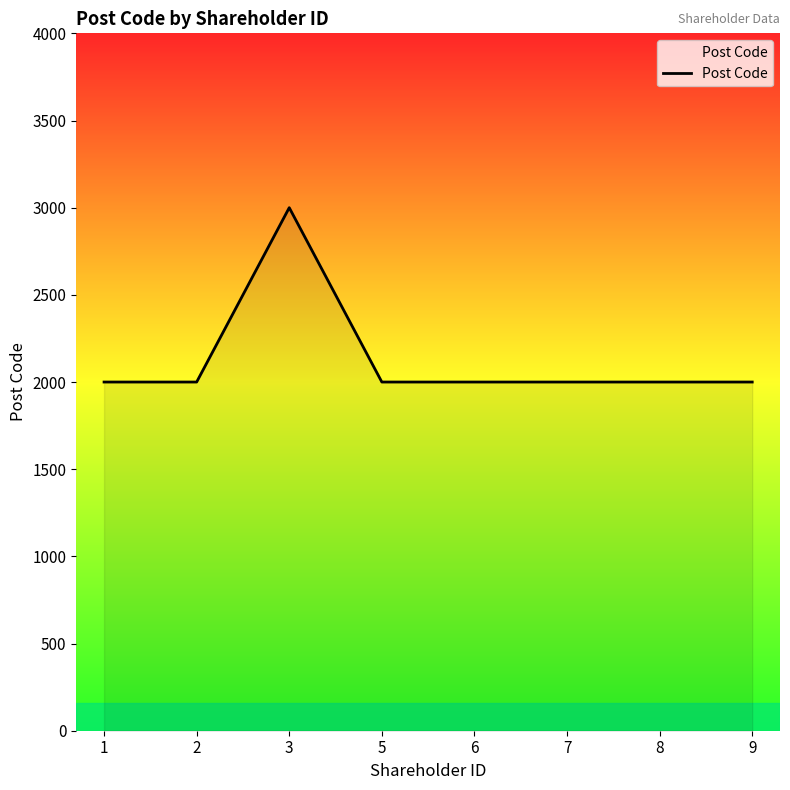

Between 8 and 3, which is larger?

3